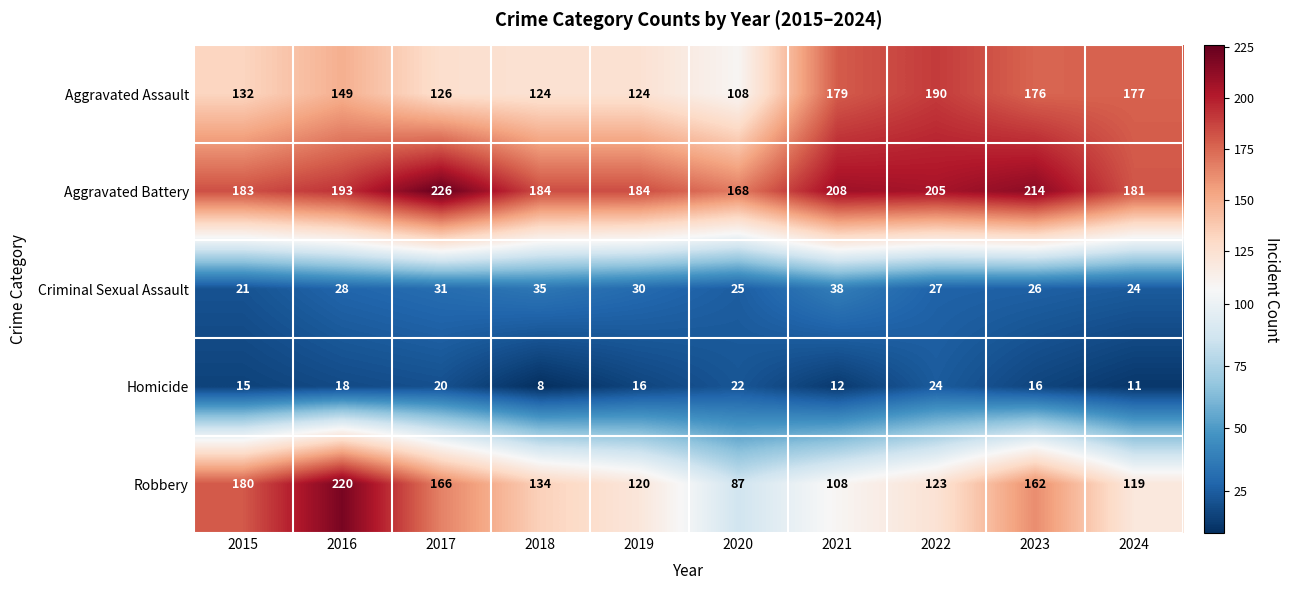

What is the highest value of the Aggravated Assault series?

190